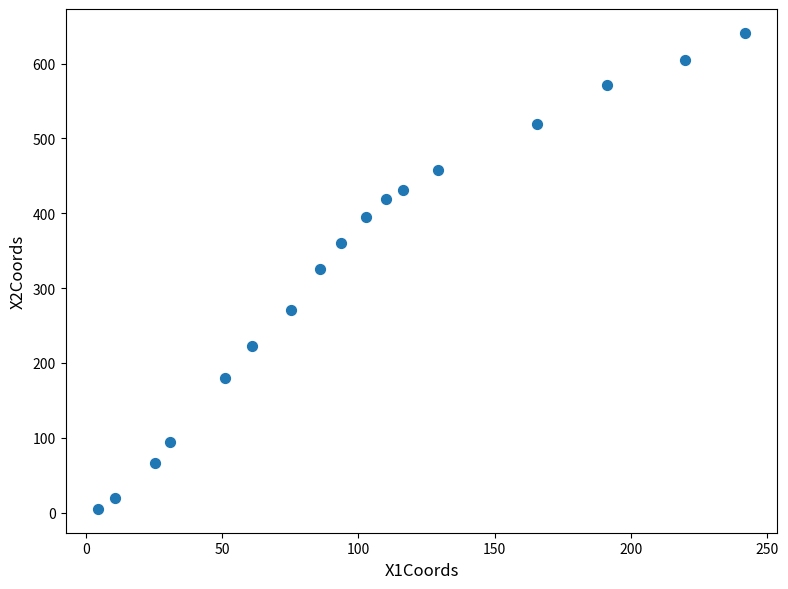

What is the range of X values (max minus min)?

237.6